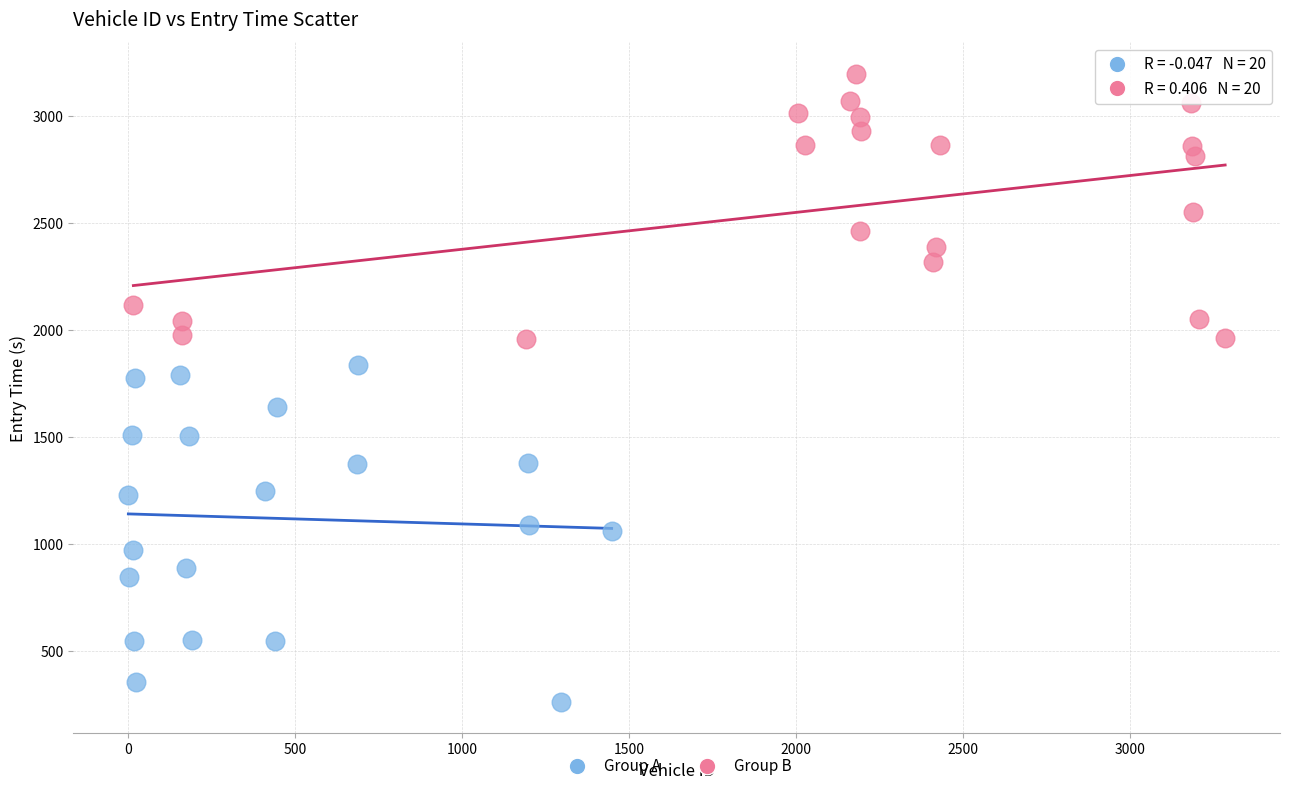

Which series reaches the minimum Y coordinate?

Group A